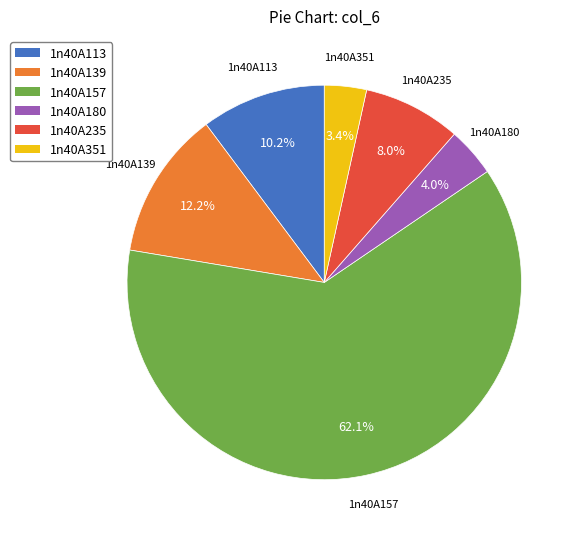

What percentage is the 1n40A157 slice, to the nearest percent?

62%